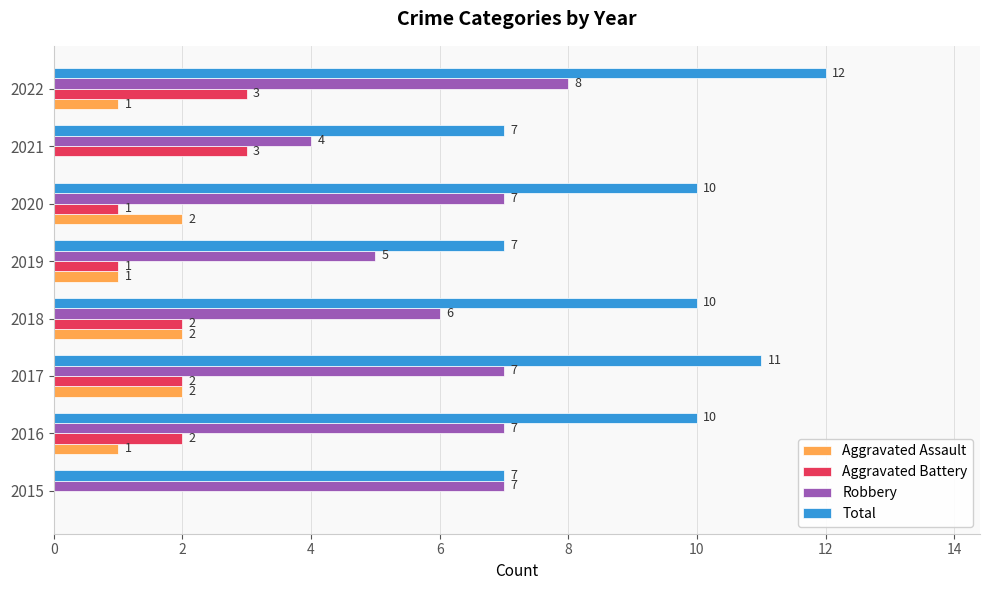

What is the sum of all Total values?

74